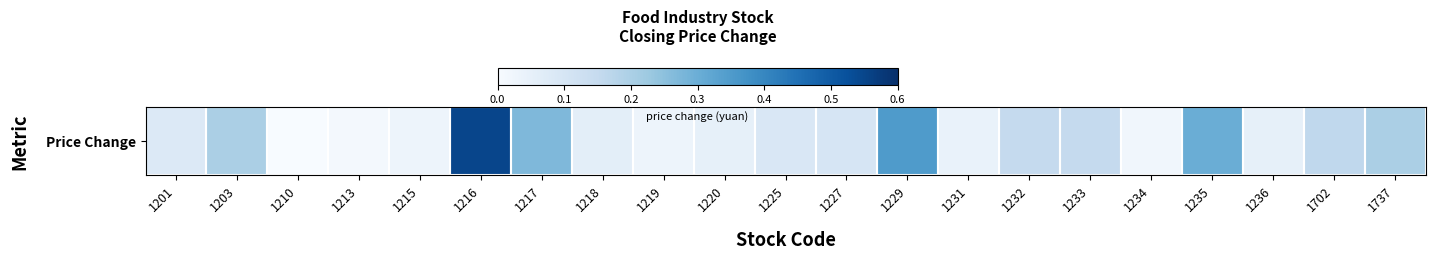

What is the average value?

0.1